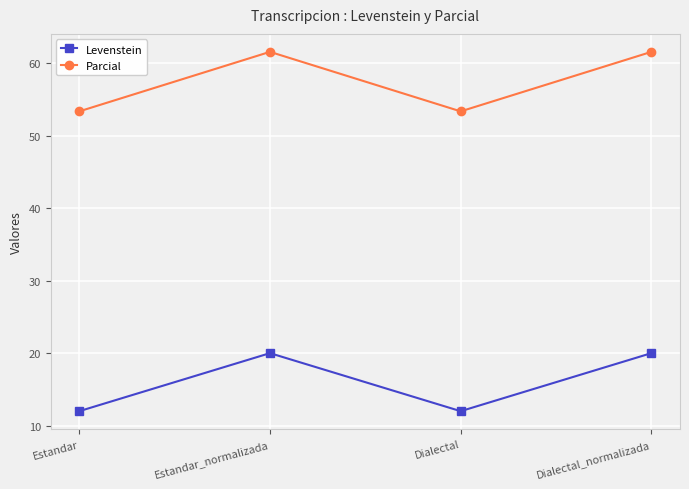

How many interior local peaks does the Levenstein series have?

1